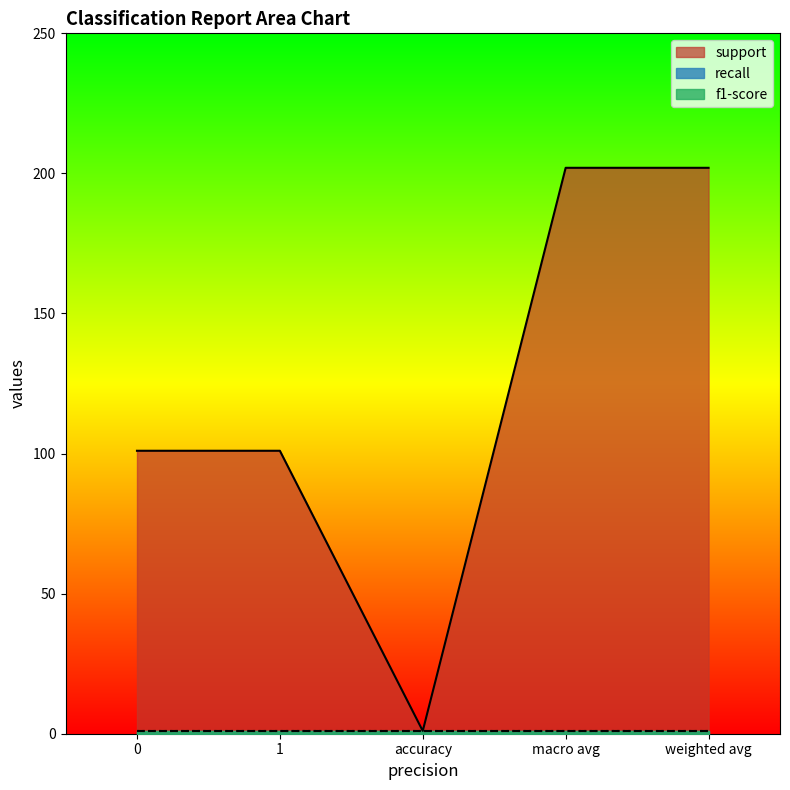

Is it true that f1-score equals 1 at macro avg?

False